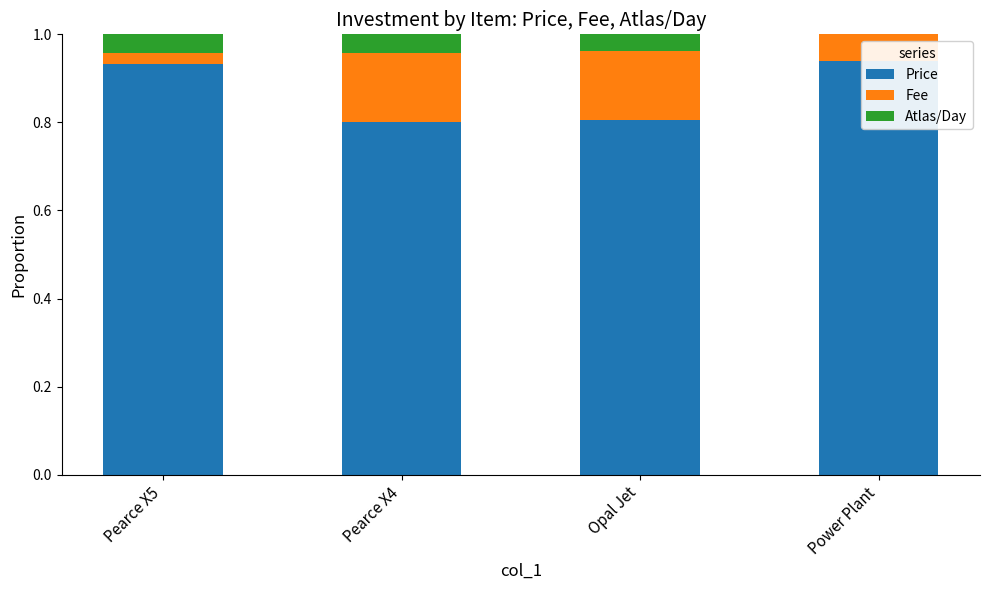

True or false: Atlas/Day has a value of 0.1 at Pearce X5.

False